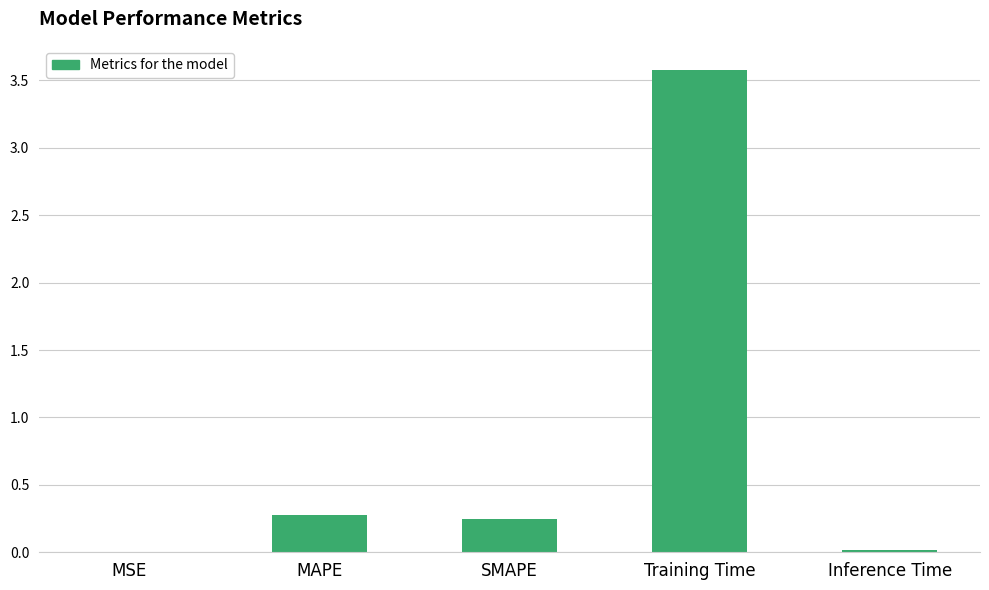

The chart shows a value of 0.1 at SMAPE. True or false?

False